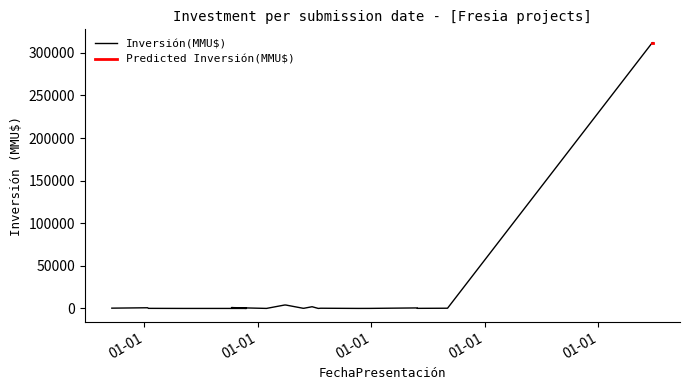

Where is the data nearest to the value 156000?

2006-03-06